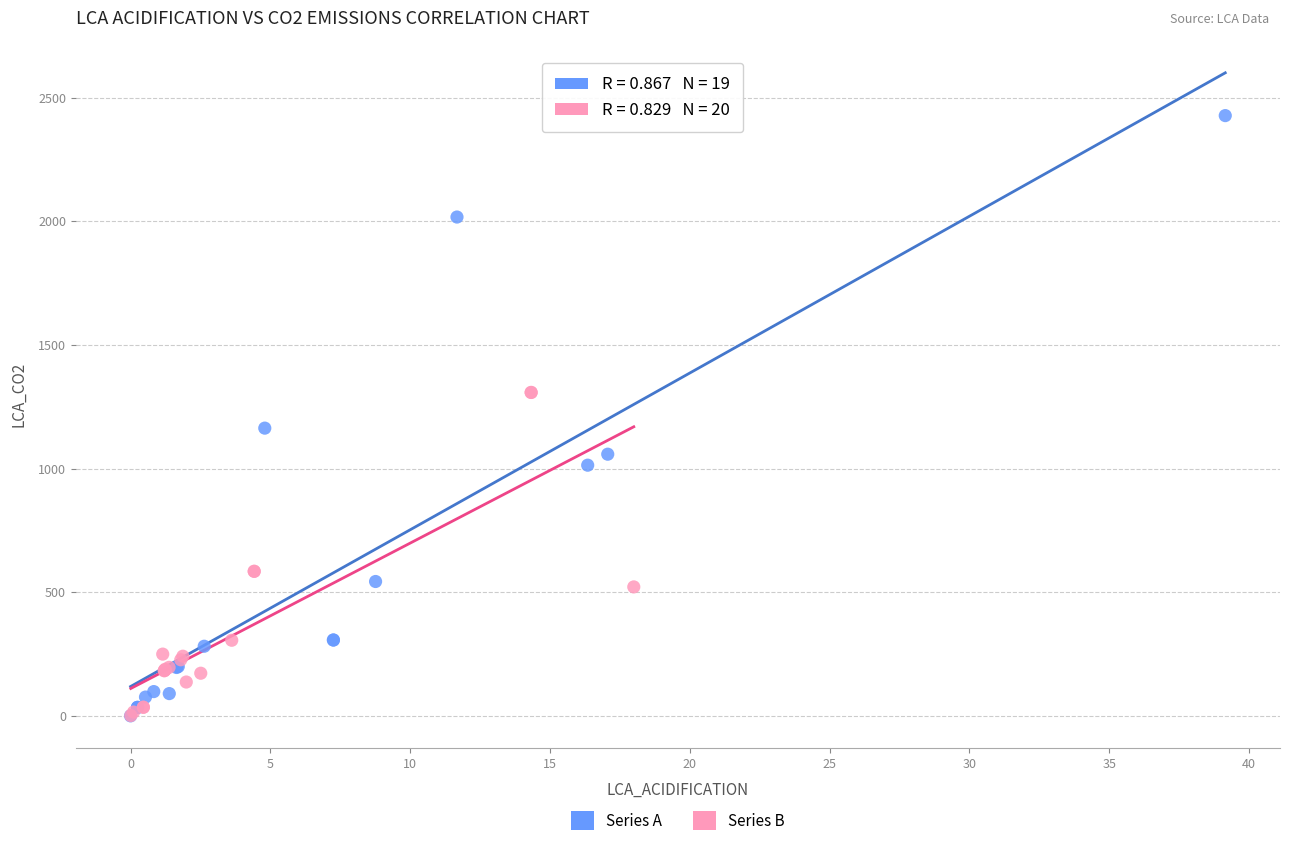

Which series has the largest Y range (max minus min)?

Series A